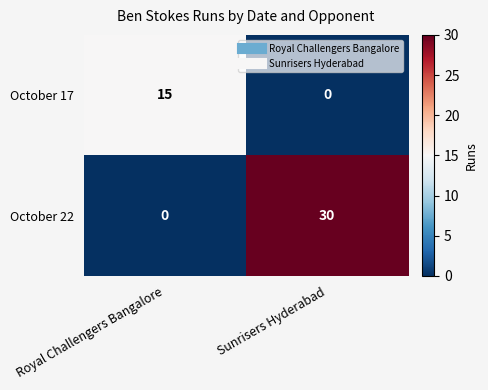

What is the sum of the October 22 values at Sunrisers Hyderabad and Royal Challengers Bangalore?

30